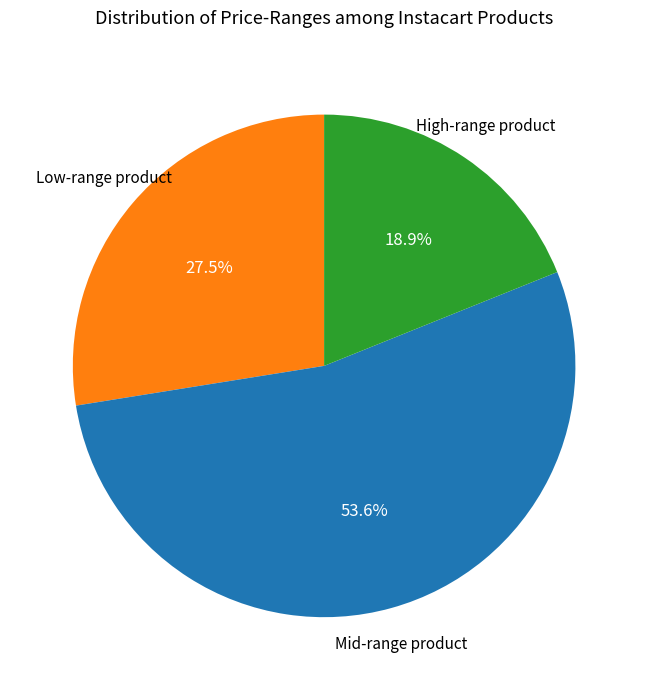

Does any single category account for the majority?

Yes